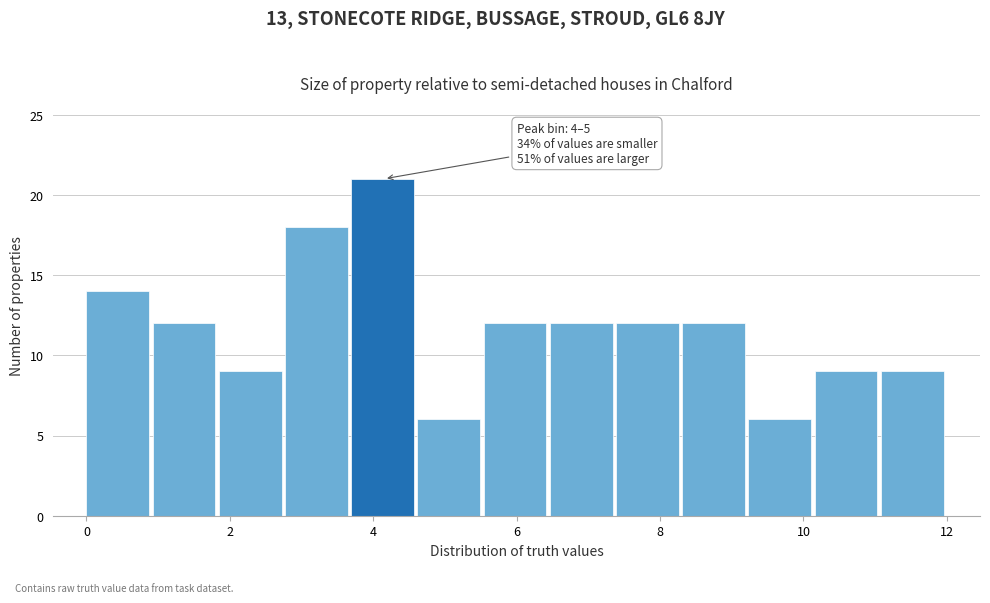

Over which range of the x-axis is the bar tallest?

3.6 to 4.6